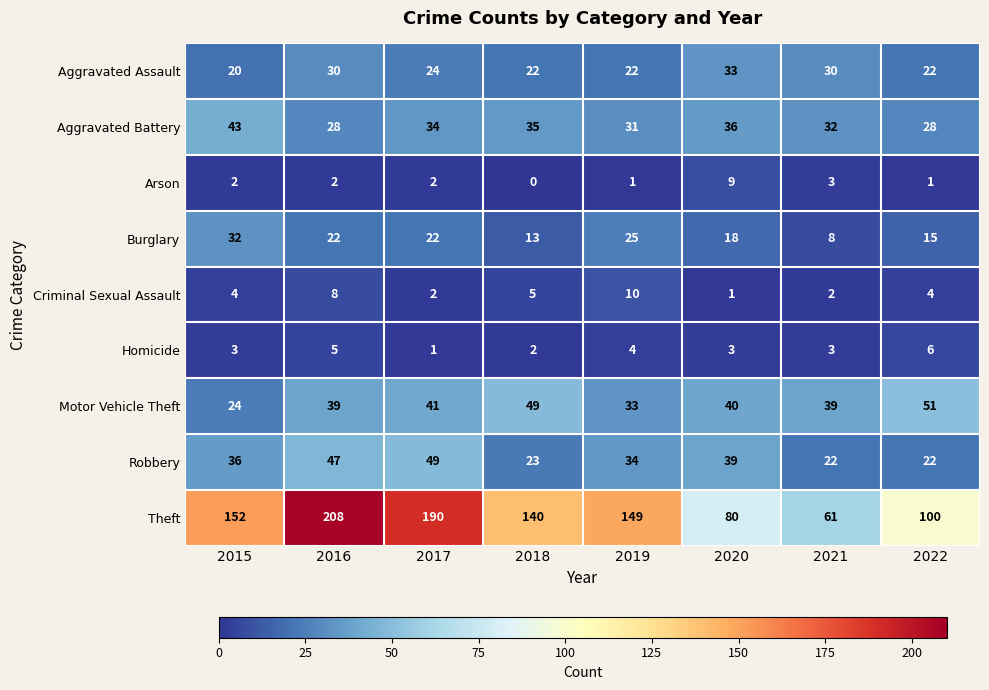

What is the difference between the highest and lowest values at 2015?

150